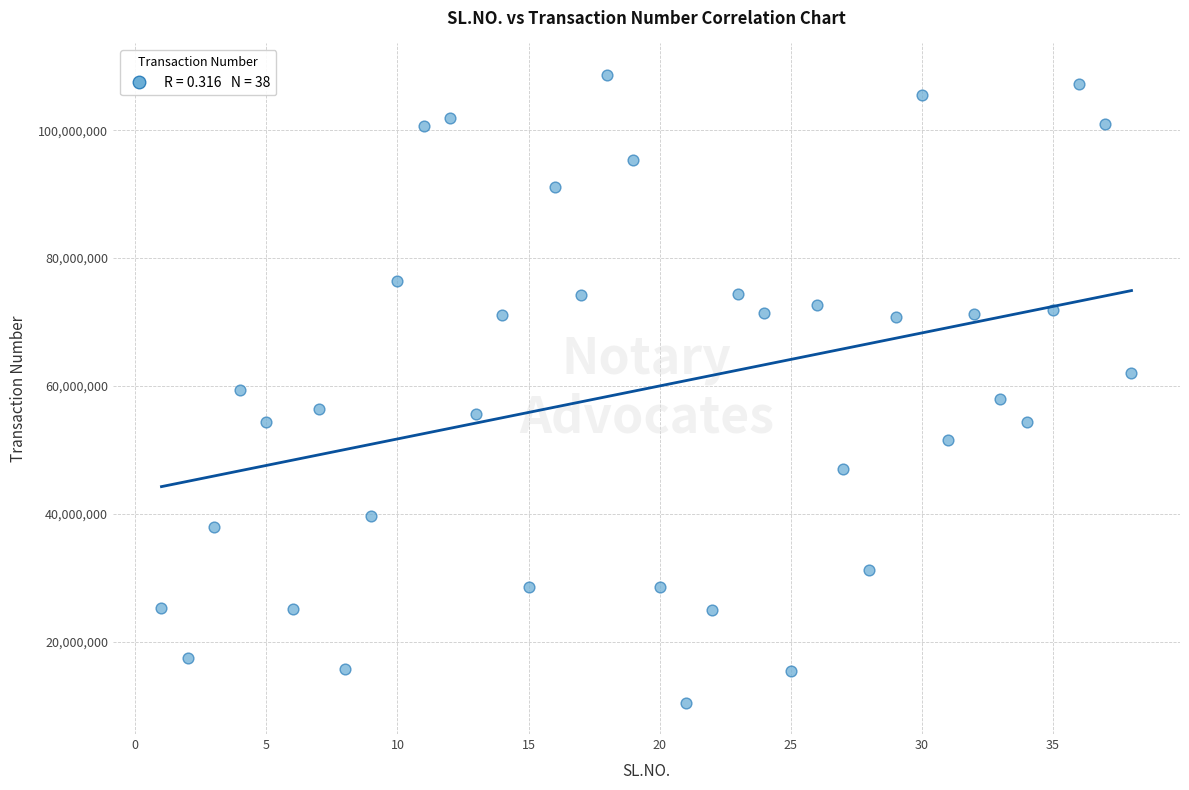

What is the range of X values (max minus min)?

37